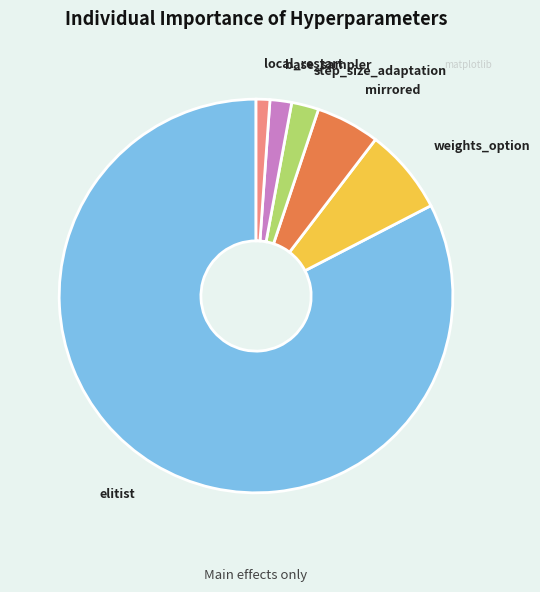

Count the number of slices in the pie.

6